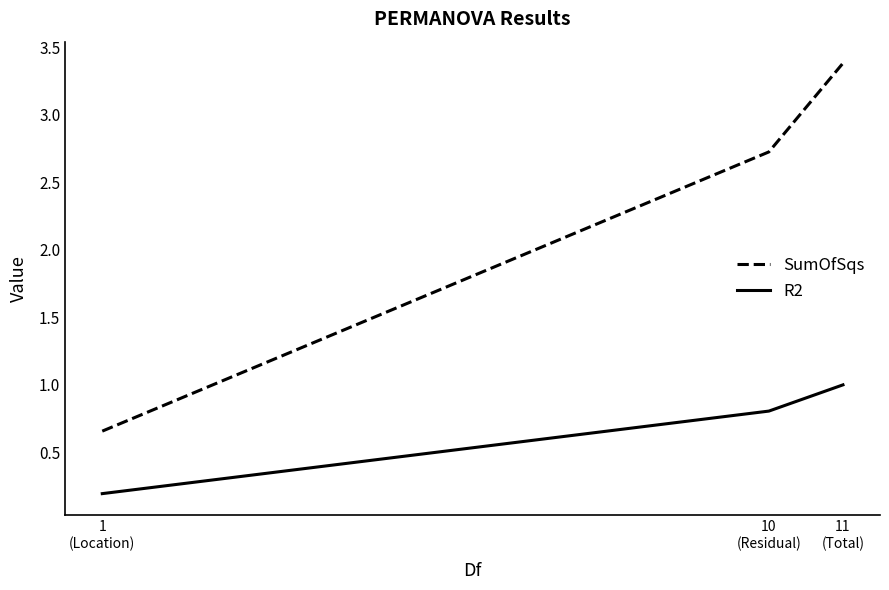

Does the chart display data point markers on the line(s)?

No